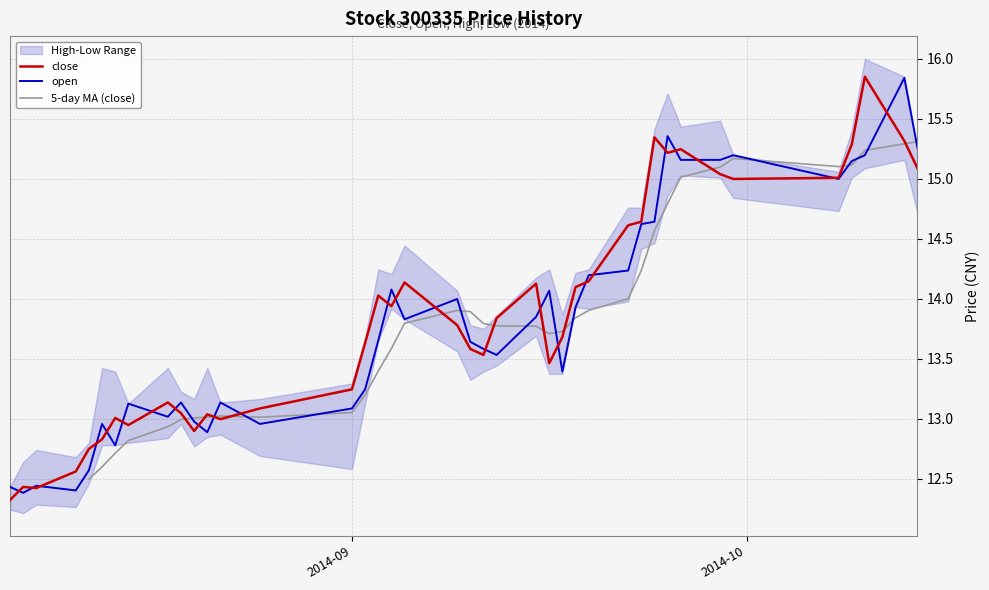

What is the sum of all open values?

552.1